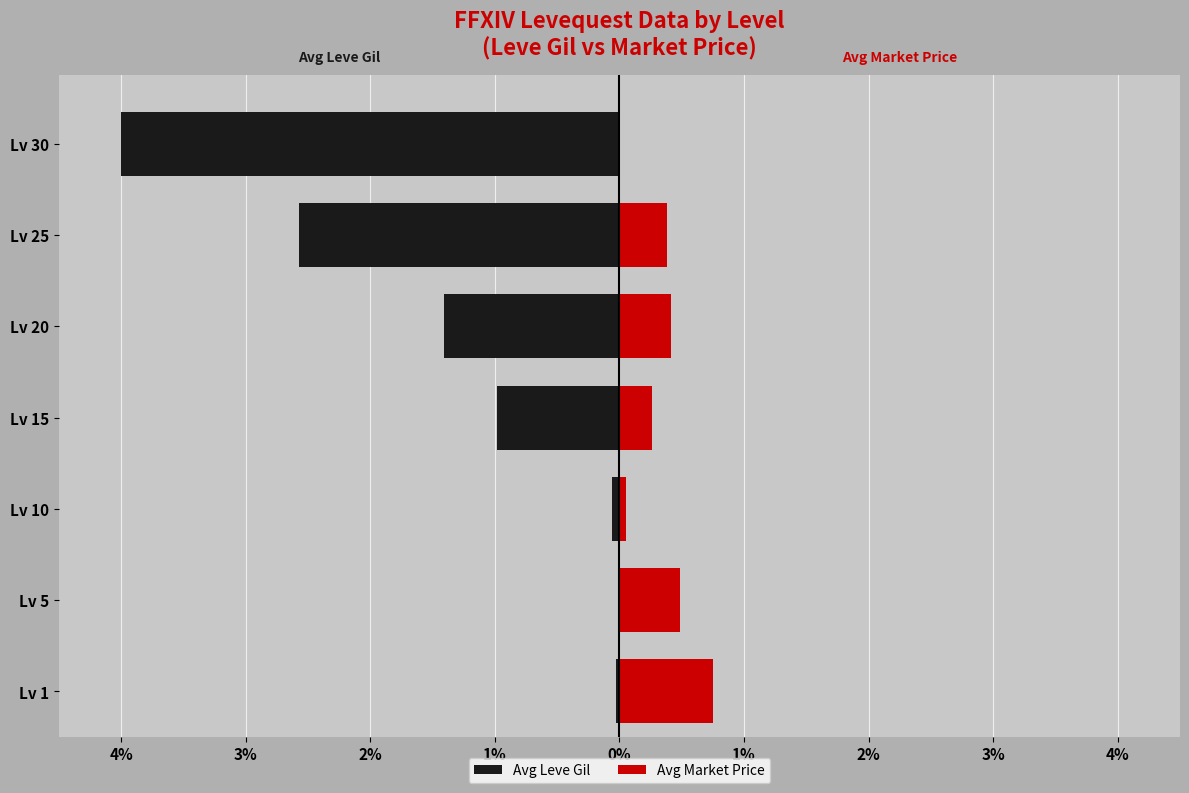

Are the bars horizontal?

Yes